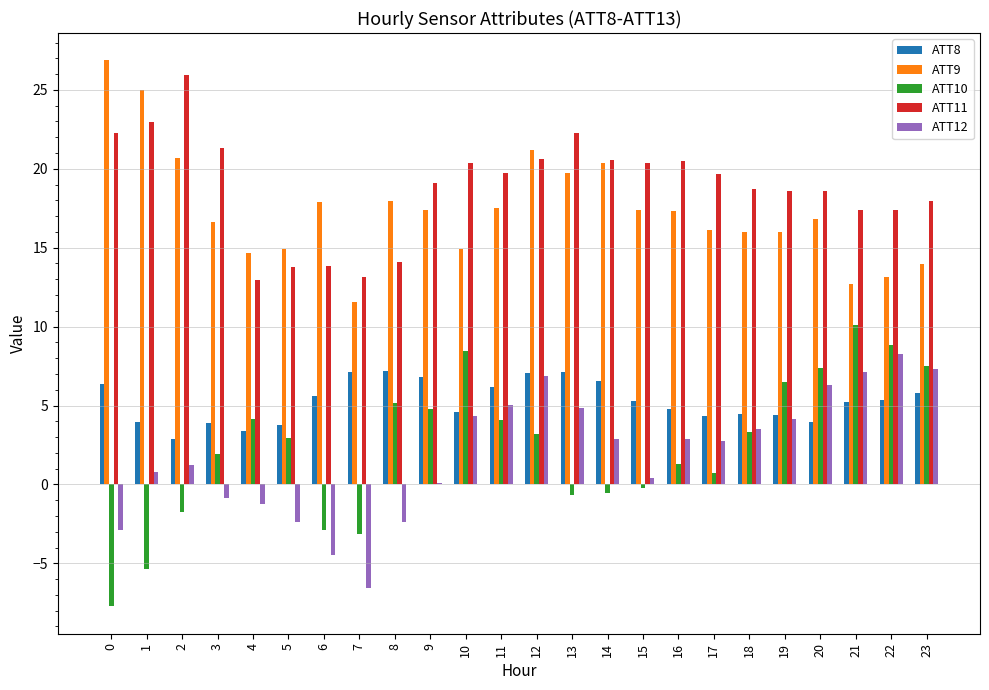

Which series has the largest total across all categories?

ATT11